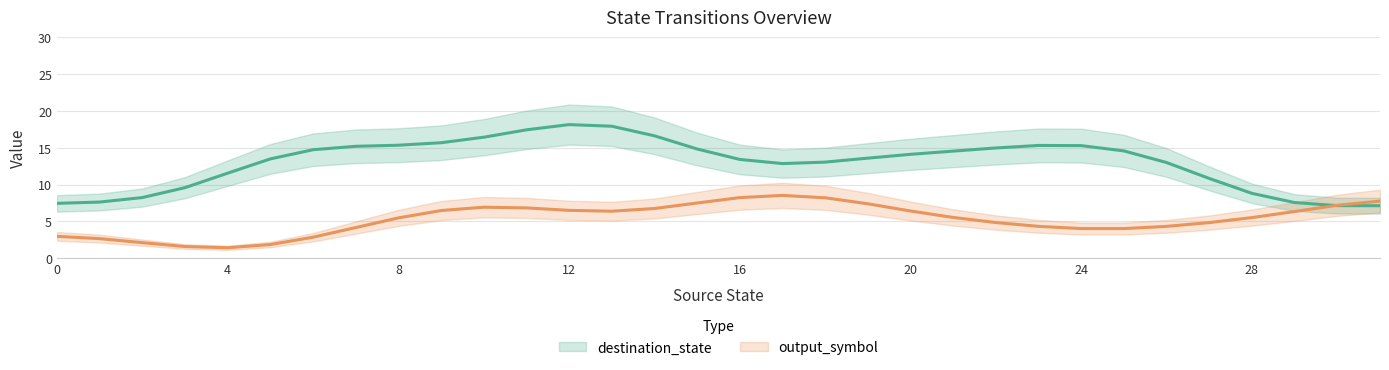

At which label does destination_state reach its peak?

12